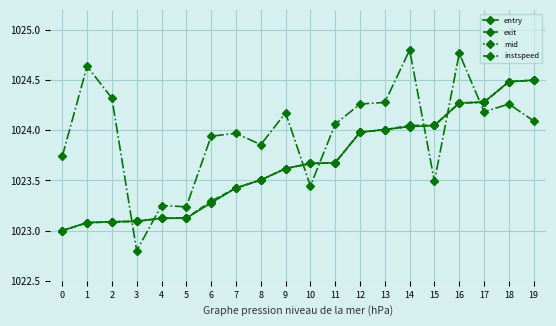

How many intersections are there between instspeed and exit?

7